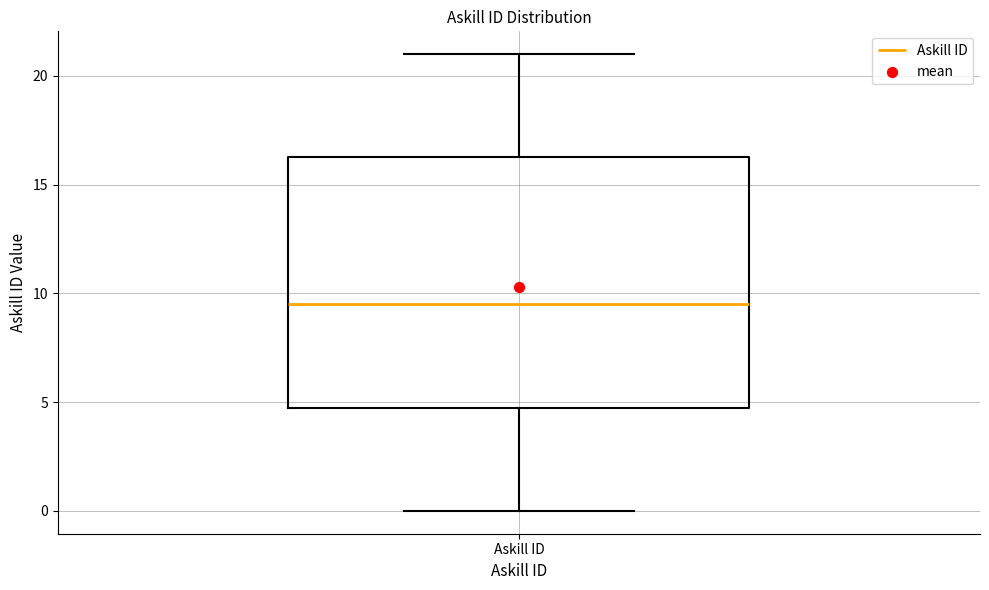

Transcribe this box plot: give where the median line is, the range the box spans, and where the two whiskers end, as read against the y-axis. The values are not printed on the chart, so give them approximately, as read against the axis.

median 9.5, box 5.0 to 16.5, whiskers 0.0 to 21.0